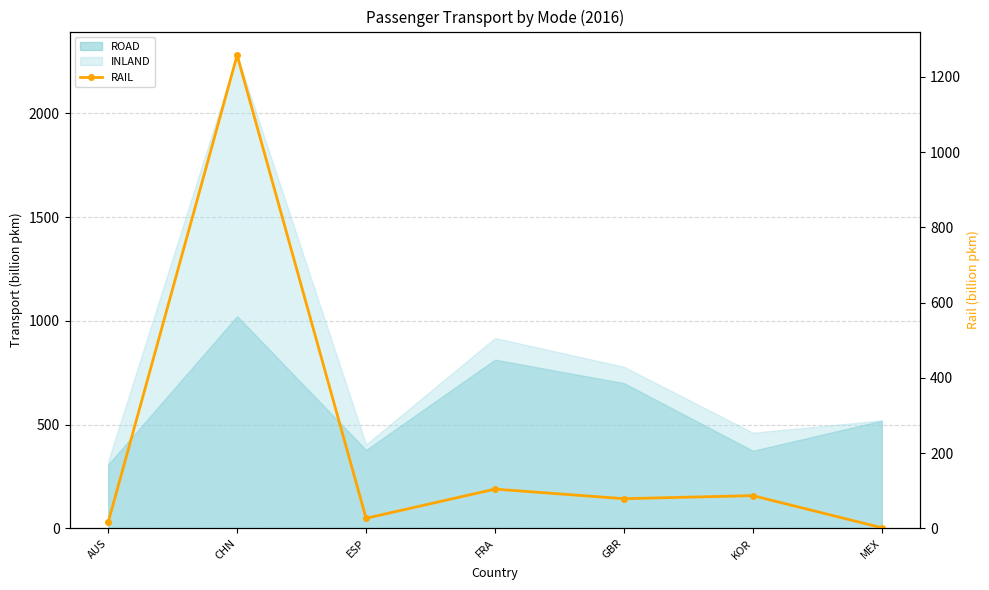

Which has a higher value, GBR or CHN?

CHN